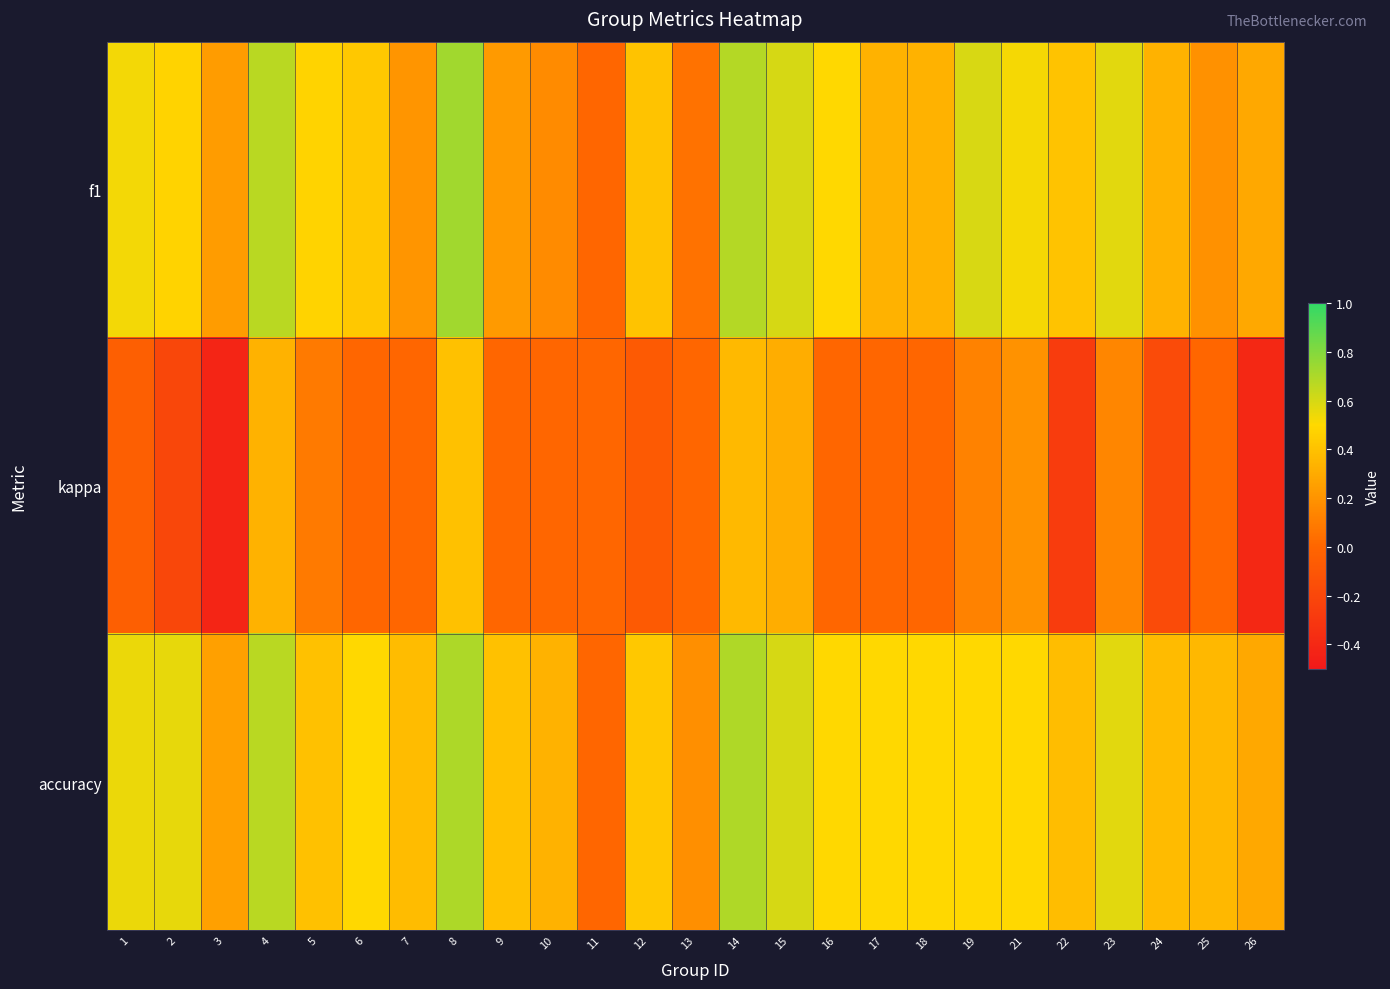

Which series has the largest range (max minus min)?

kappa